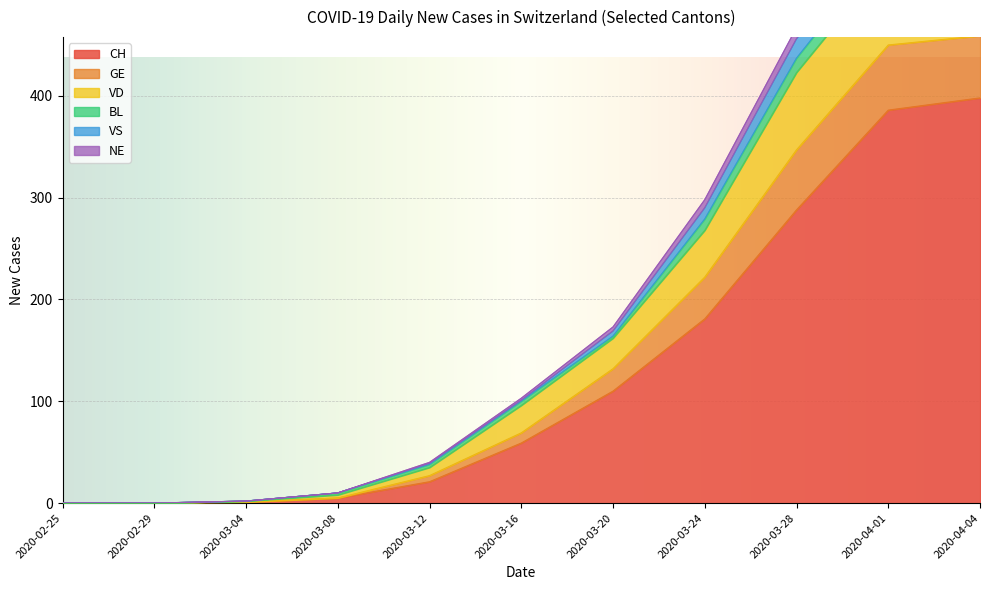

At which label does VD first exceed 96?

2020-03-20